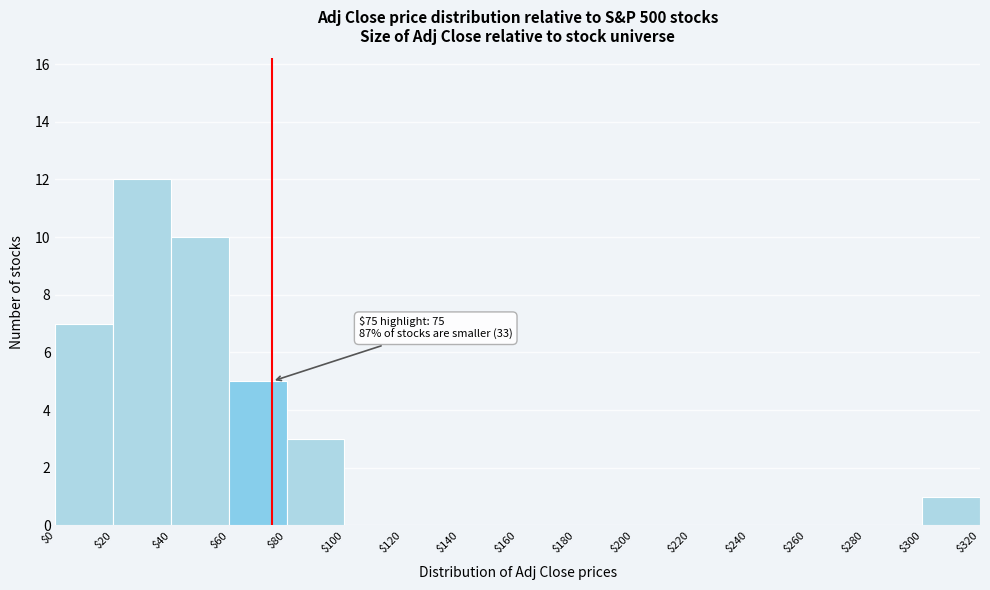

Which range on the x-axis has the tallest bar?

$20 to $40